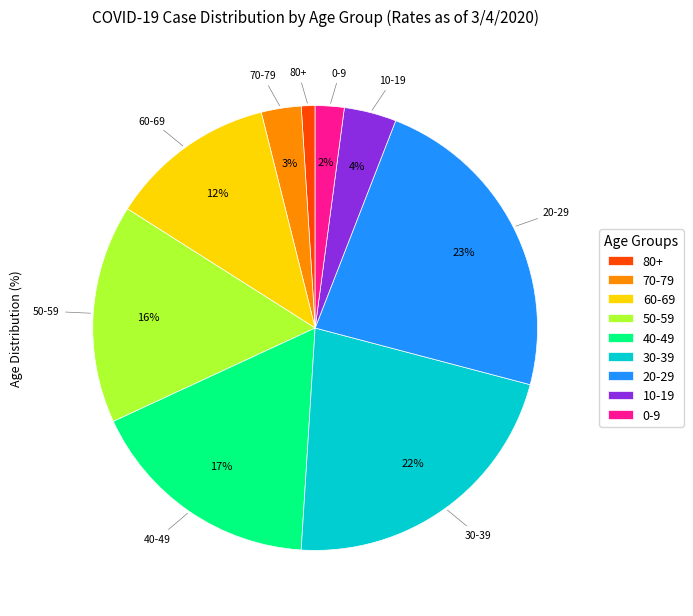

Which slice is the largest?

20-29